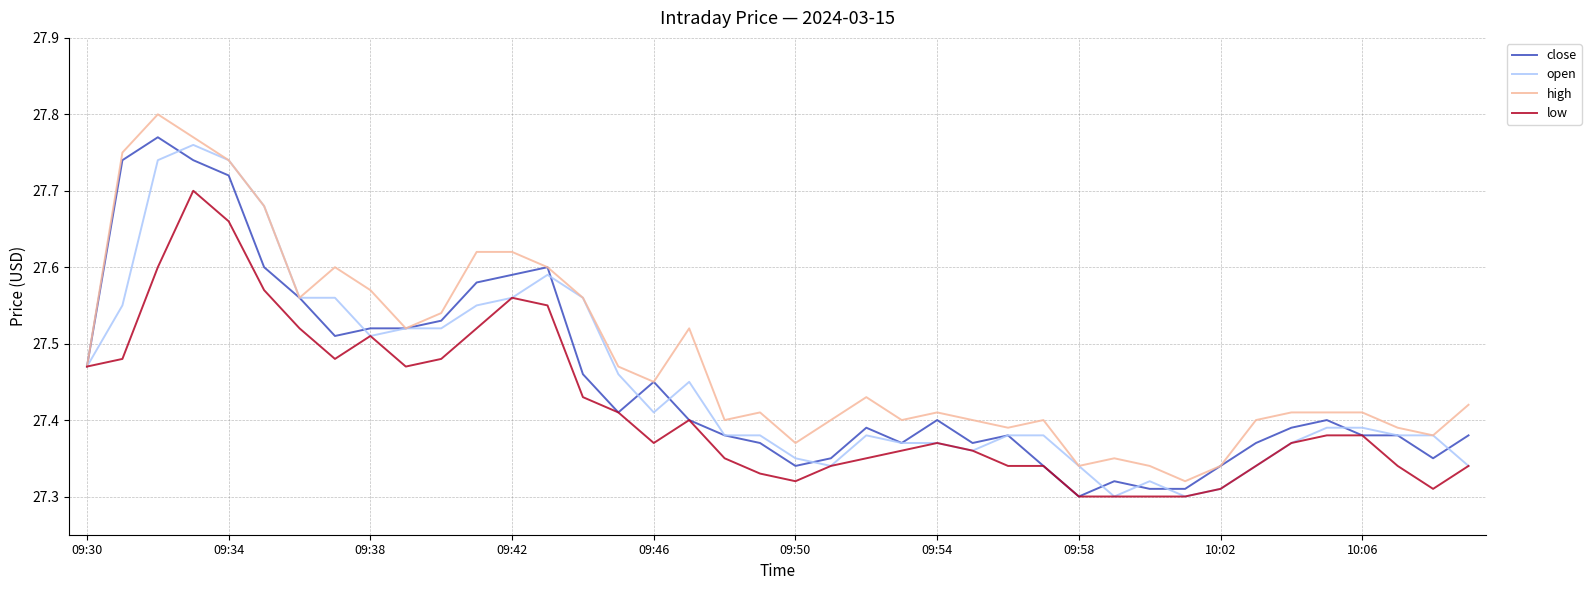

Which series has the largest total across all categories?

high